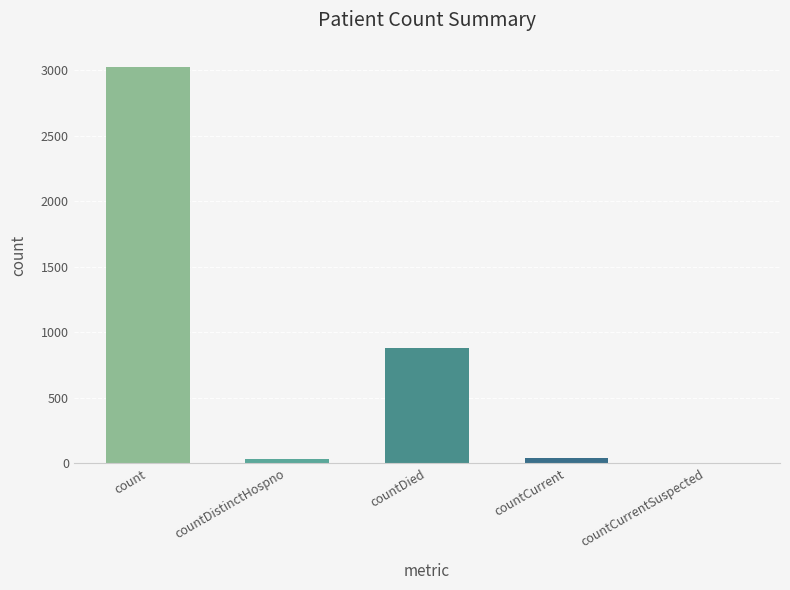

Reading left to right, extract all data points from this chart.

3029	32	882	44	0